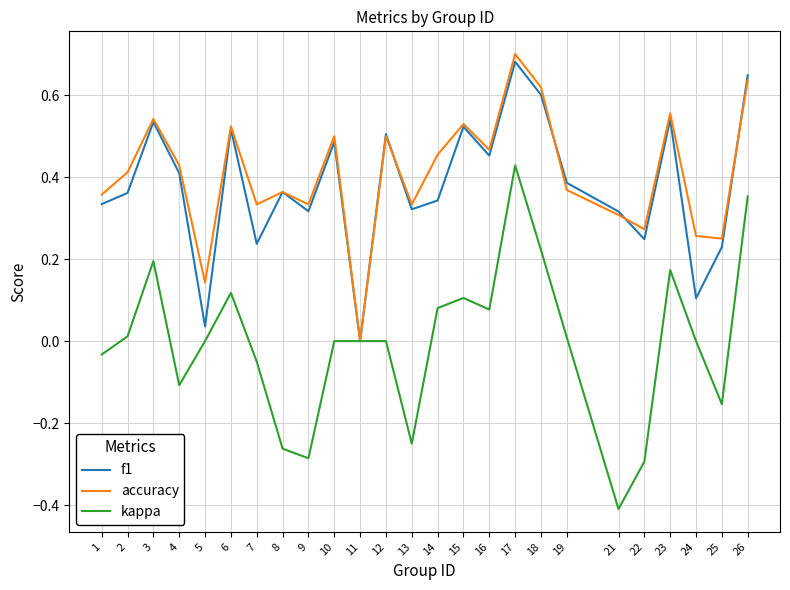

True or false: accuracy has a value of 0.1 at 9.

False